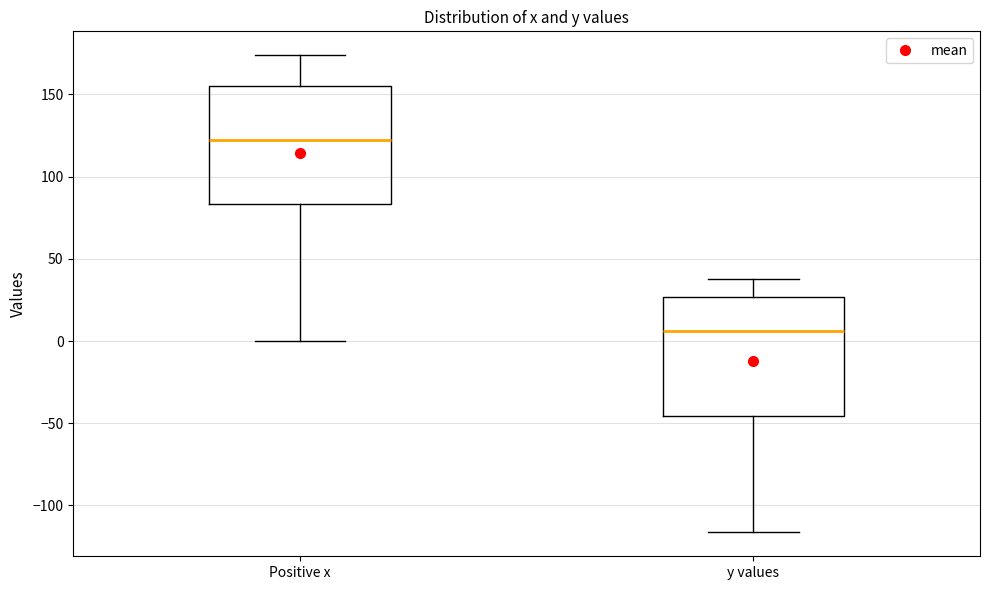

Reading left to right, read every box against the y-axis: the position of its median line, the range the box covers, and the ends of its whiskers. The values are not printed on the chart, so give them approximately, as read against the axis.

Positive x: median 125, box 85 to 155, whiskers 0 to 175
y values: median 5, box -45 to 25, whiskers -115 to 40